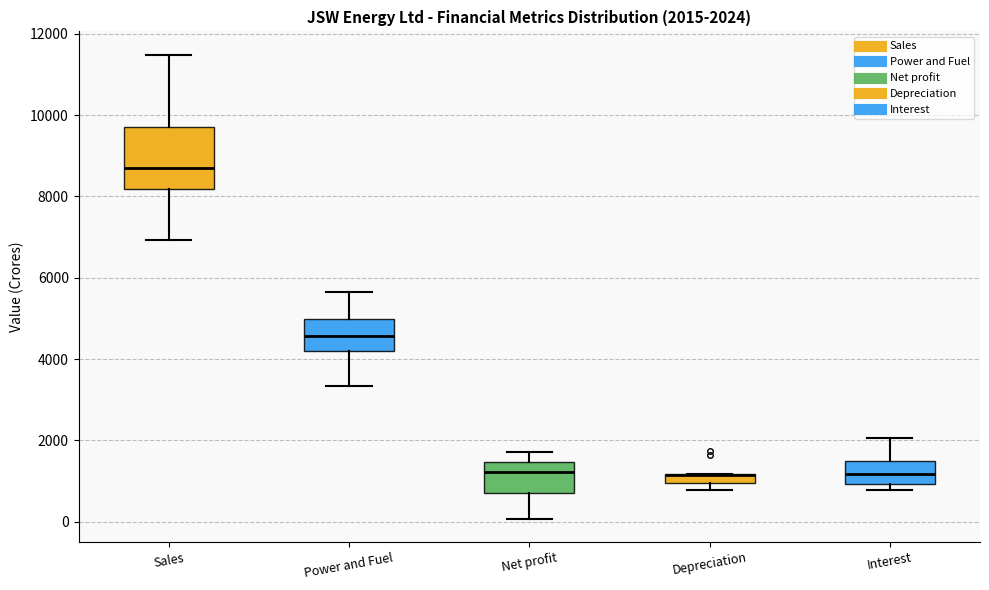

Comparing the boxes themselves (not the whiskers), which one is the tallest?

Sales